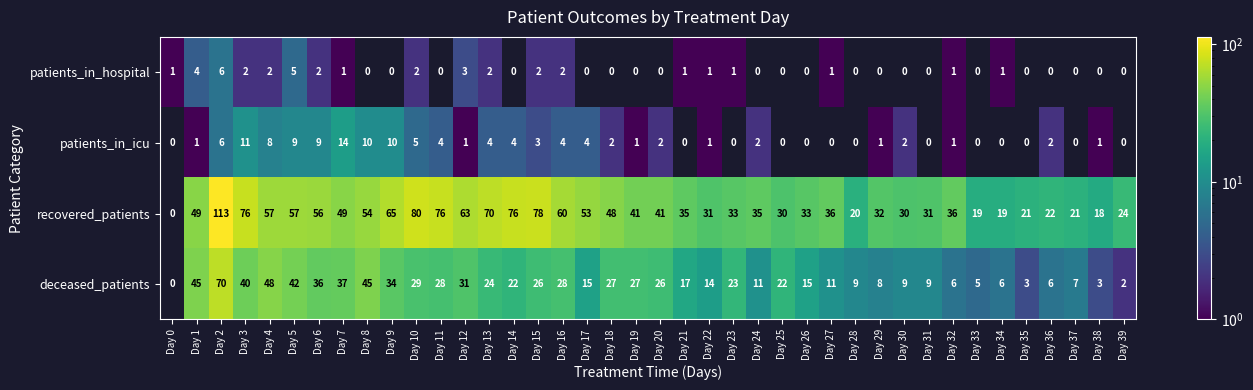

Count the number of data series in this chart.

4